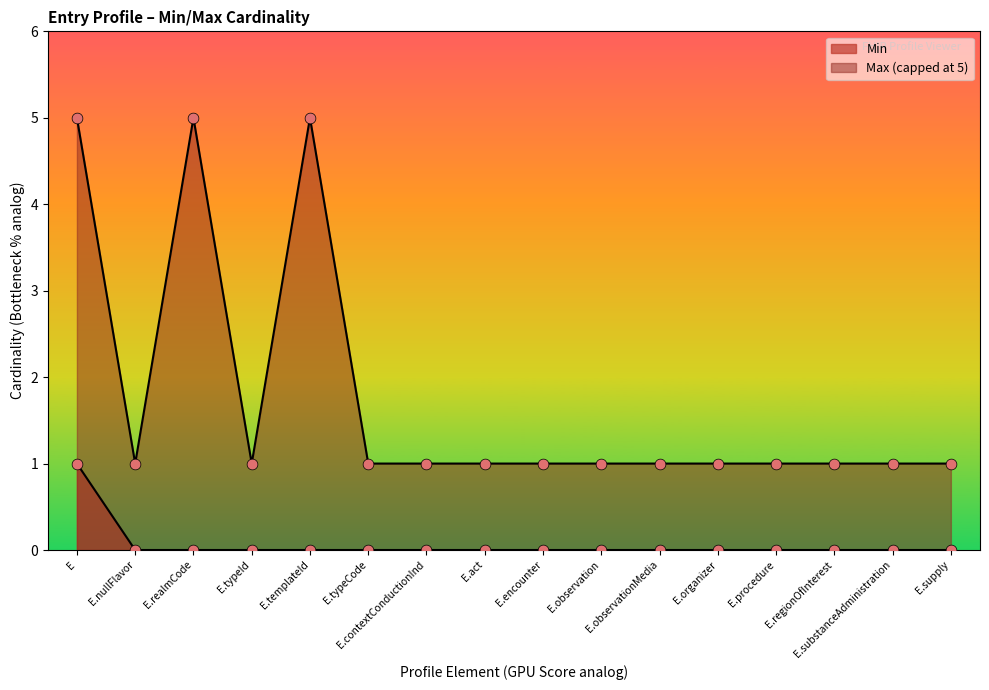

What is the total value across all series at E.supply?

1